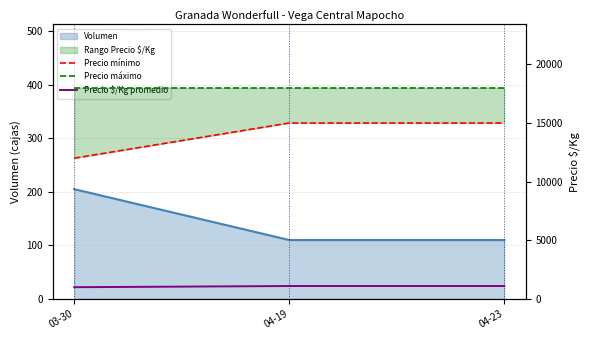

Reading left to right, what are all the values shown in this chart?

Precio mínimo: 12000	15000	15000
Precio máximo: 18000	18000	18000
Precio $/Kg promedio: 1000	1100	1100